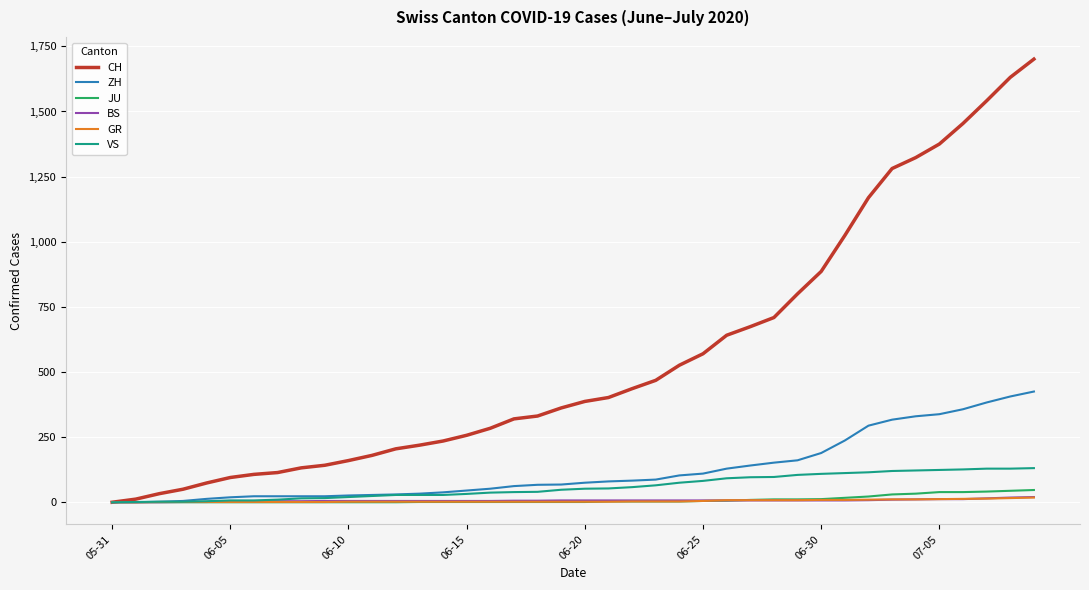

What is the difference between the maximum and minimum values in the JU series?

47